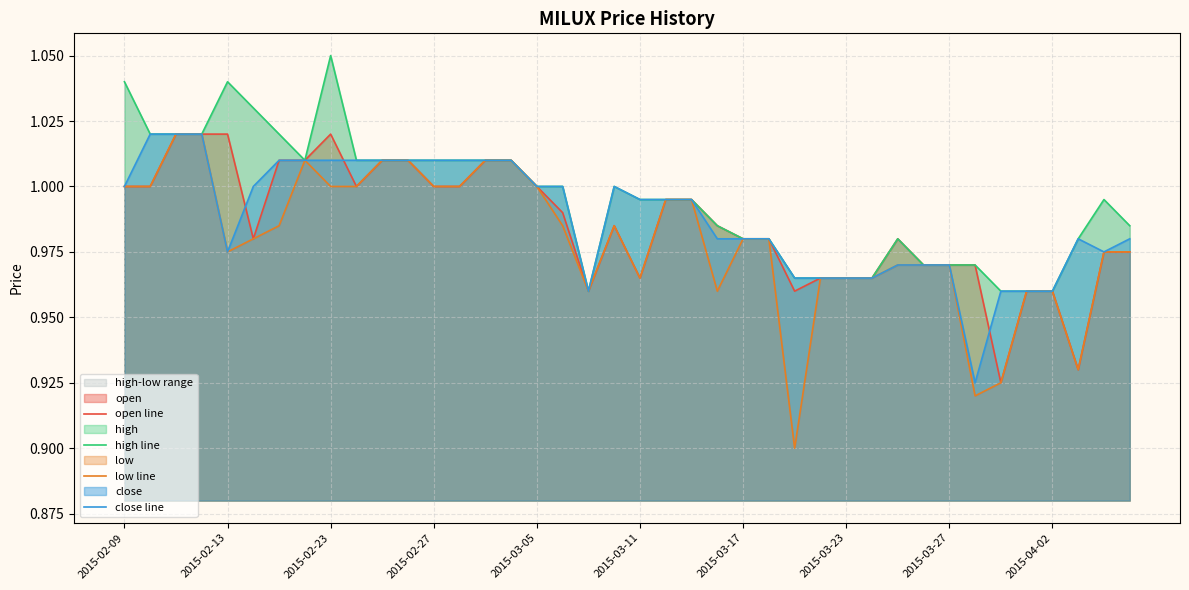

Rank the series by their maximum value, from highest to lowest.

high line, open line, low line, close line